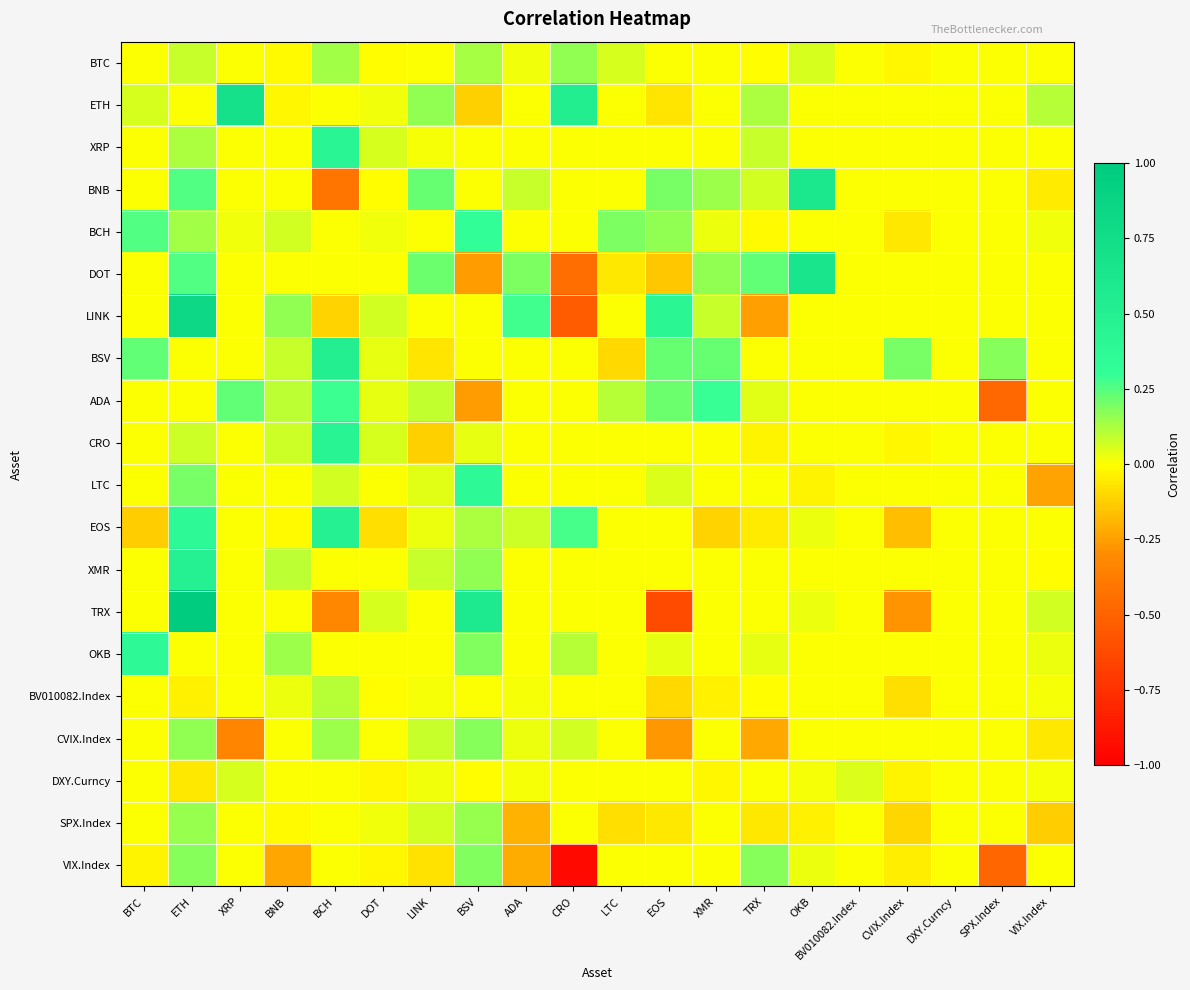

Which has a higher value, LINK or CVIX.Index?

LINK